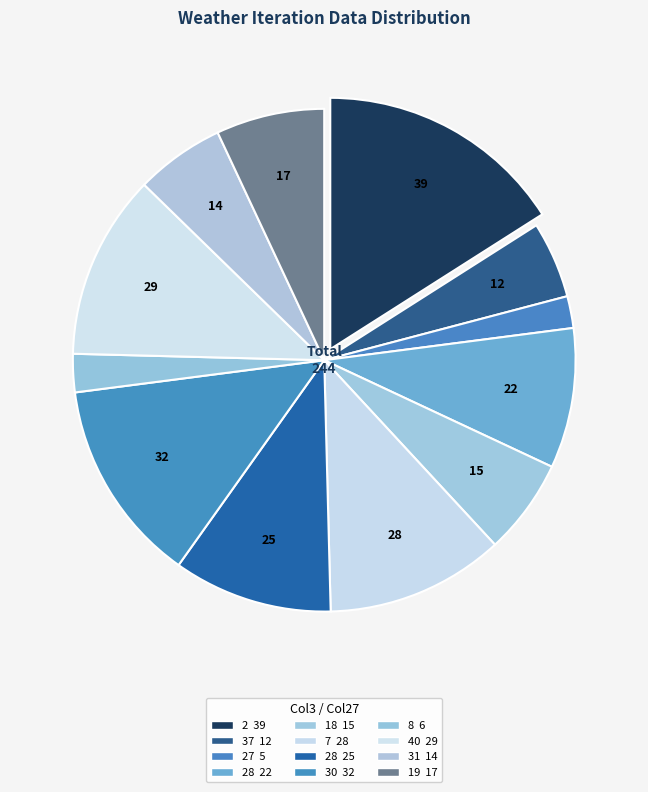

How many slices are in this pie chart?

12